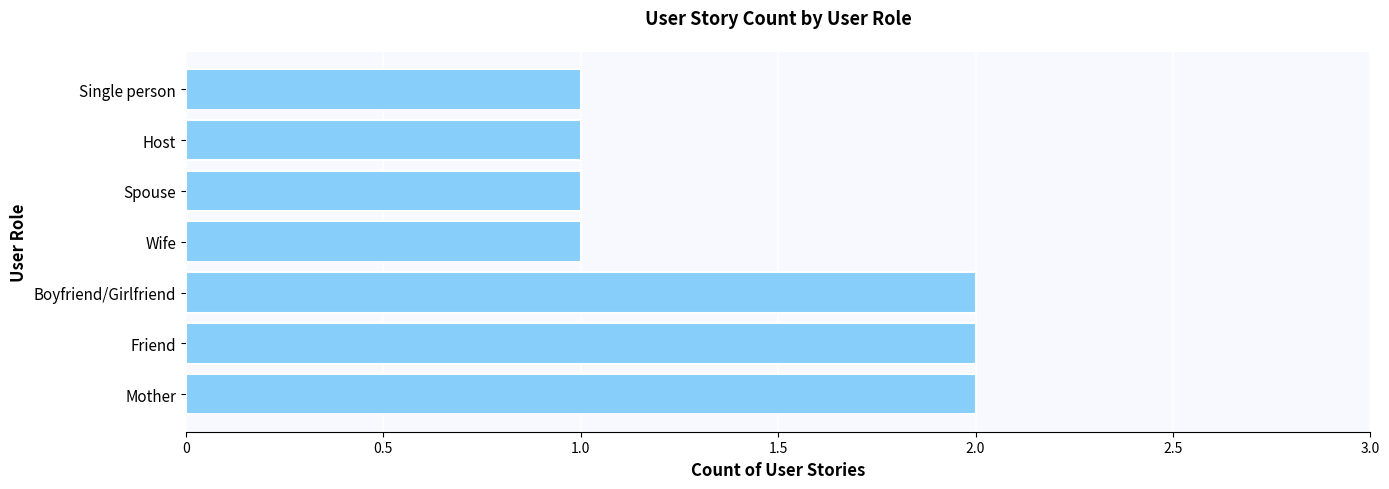

Between Boyfriend/Girlfriend and Single person, which is larger?

Boyfriend/Girlfriend